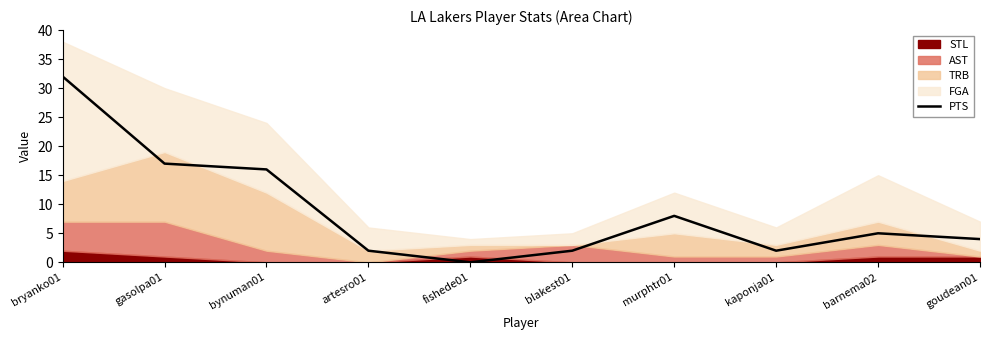

Reading left to right, list all the values displayed in this chart.

32	17	16	2	0	2	8	2	5	4